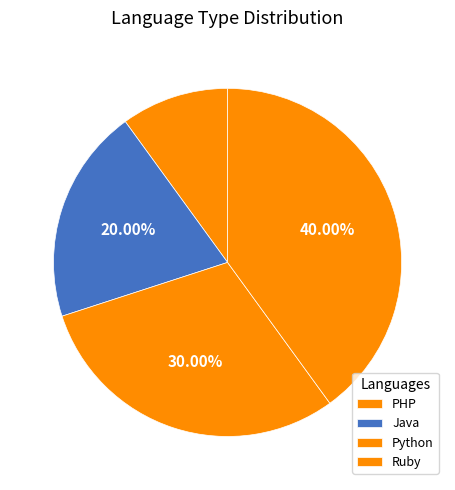

How many slices are in this pie chart?

4